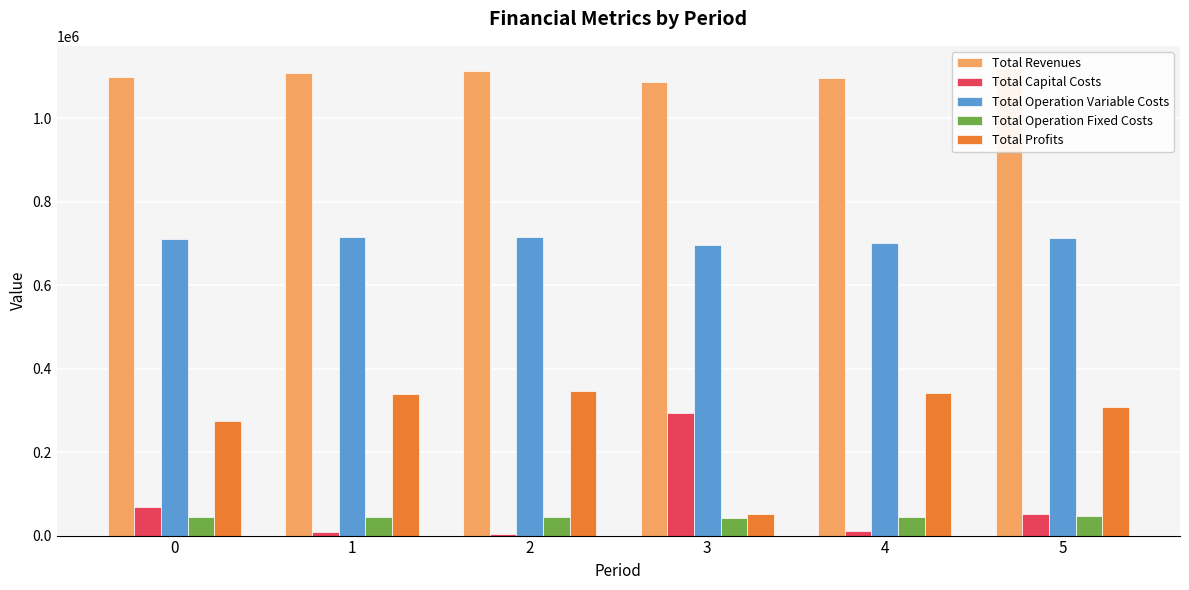

Reading left to right, list all the values displayed in this chart.

Total Revenues: 0=1097805.2	1=1107316.9	2=1111779.7	3=1086079.3	4=1096704.2	5=1117358.1
Total Capital Costs: 0=69120.0	1=9600.0	2=4224.0	3=294080.0	4=10400.0	5=51200.0
Total Operation Variable Costs: 0=710811.5	1=714788.2	2=715479.9	3=696934.7	4=701523.7	5=712449.8
Total Operation Fixed Costs: 0=43510.2	1=44519.1	2=45248.7	3=42882.0	4=43974.9	5=46160.7
Total Profits: 0=274363.4	1=338409.6	2=346827.1	3=52182.7	4=340805.6	5=307547.7